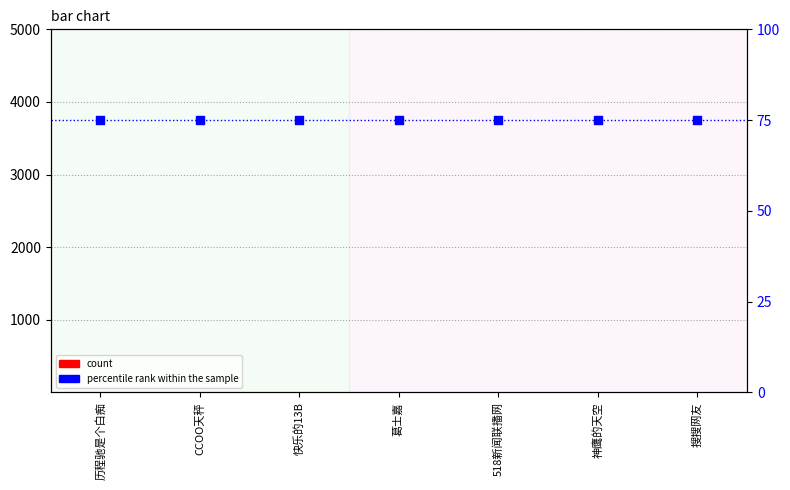

Which series reaches the maximum Y coordinate?

percentile rank within the sample